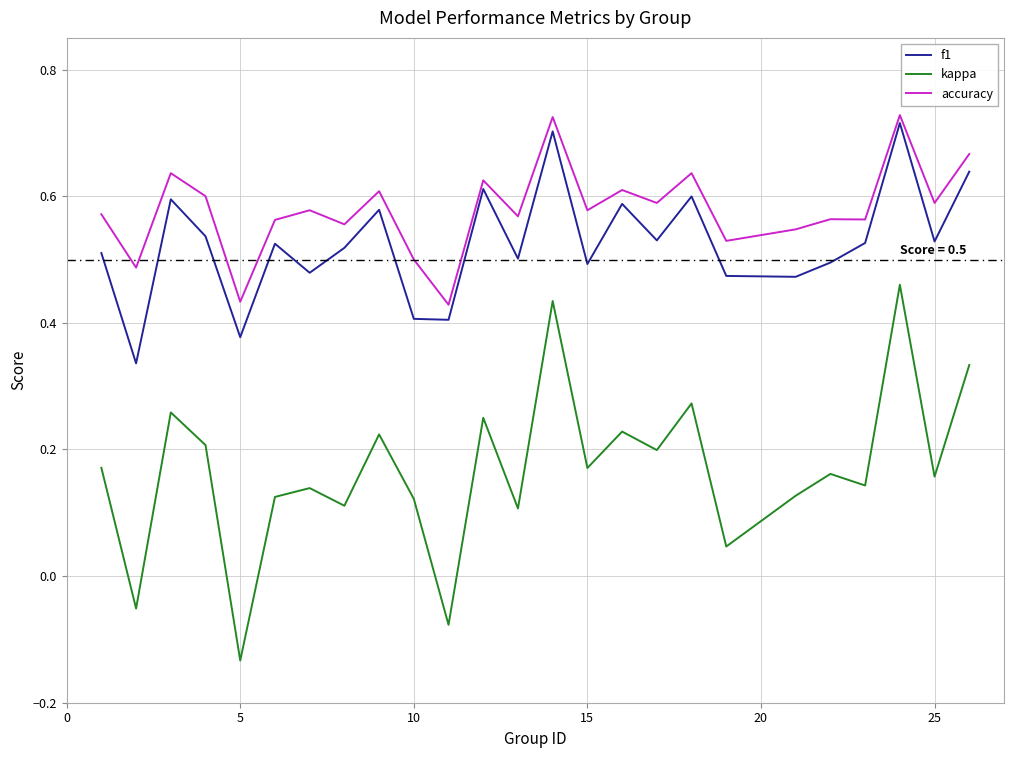

Does the chart have visible grid lines?

Yes